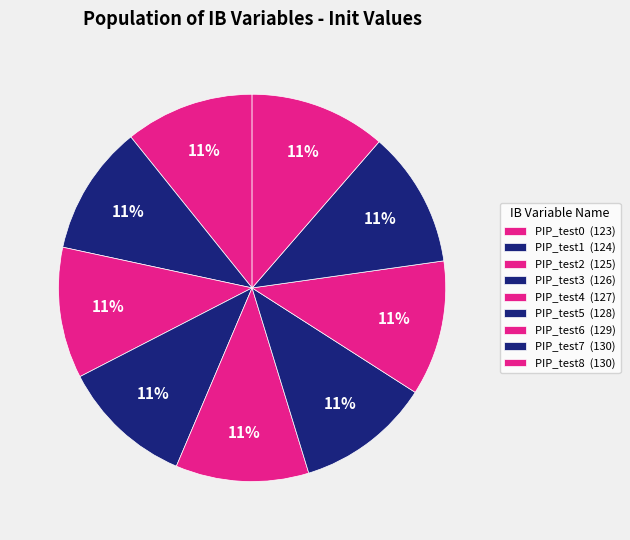

How many slices are in this pie chart?

9